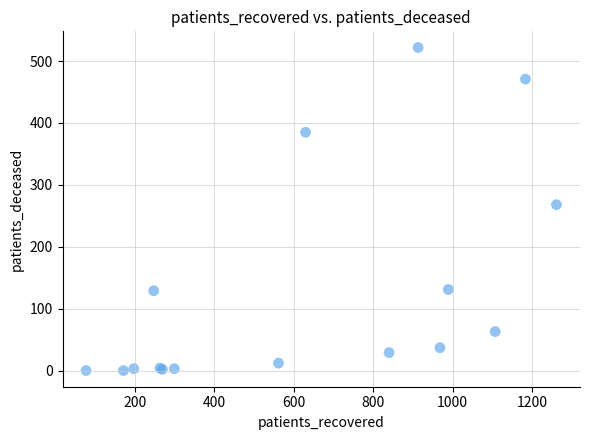

What Y value in the scatter plot is closest to 261?

268